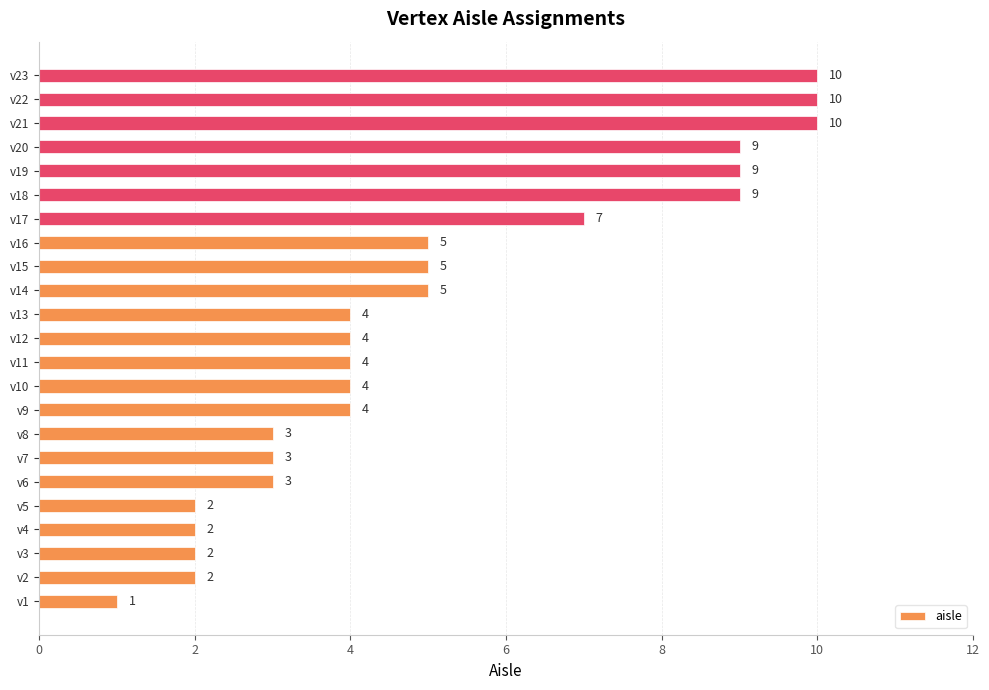

What value does the data have at v9?

4